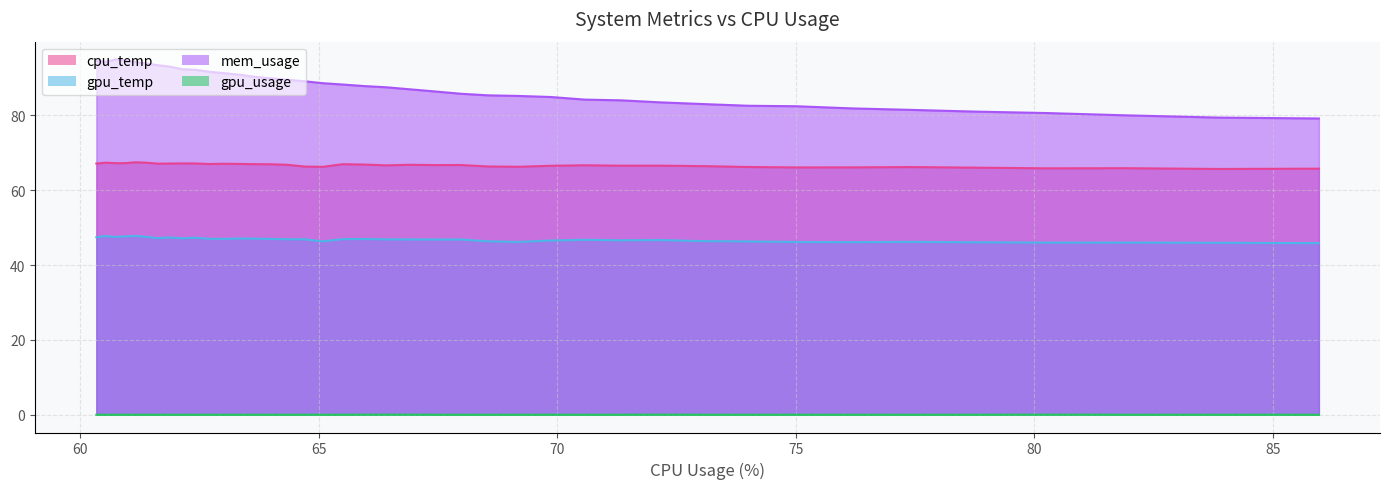

At which category does cpu_temp reach its first local valley?

1